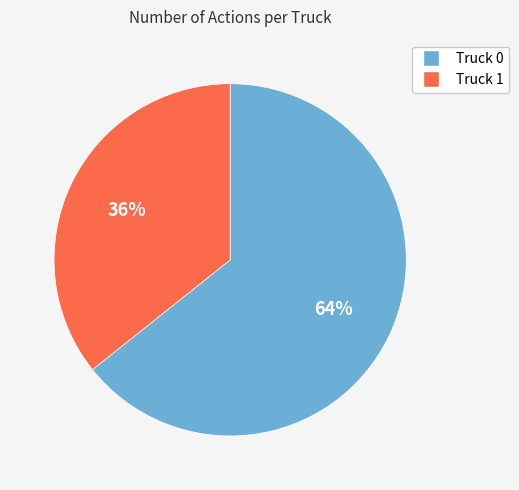

What is the ratio of the value at Truck 0 to the value at Truck 1?

1.8